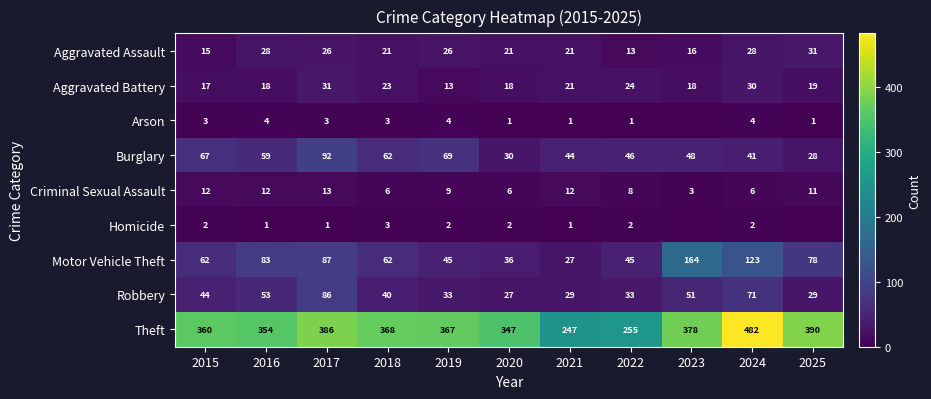

Count the number of data series in this chart.

9